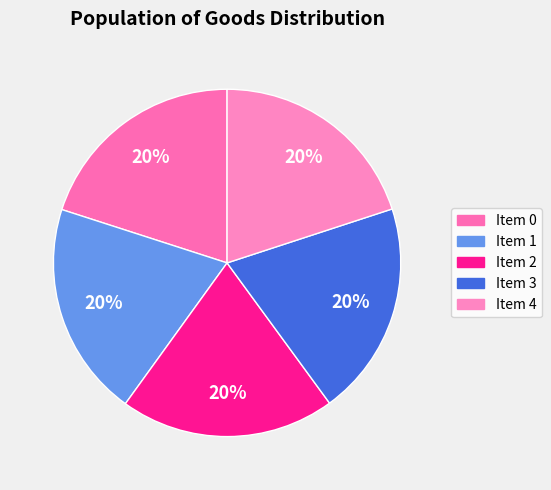

How many segments does this pie chart have?

5